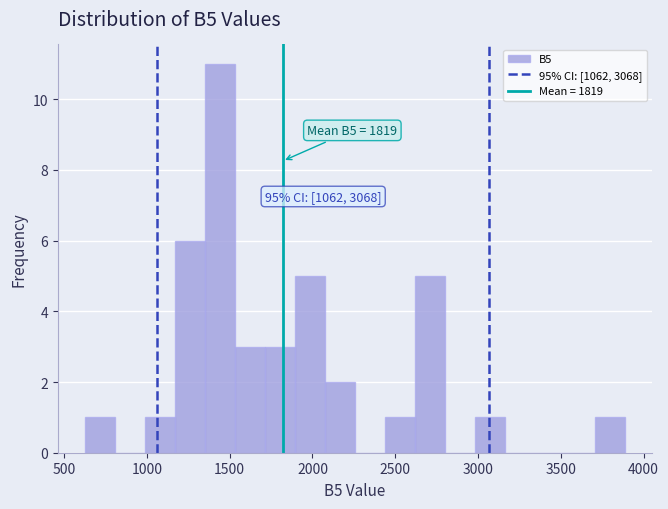

Read against the x-axis, roughly where is the centre of the tallest bar?

1450